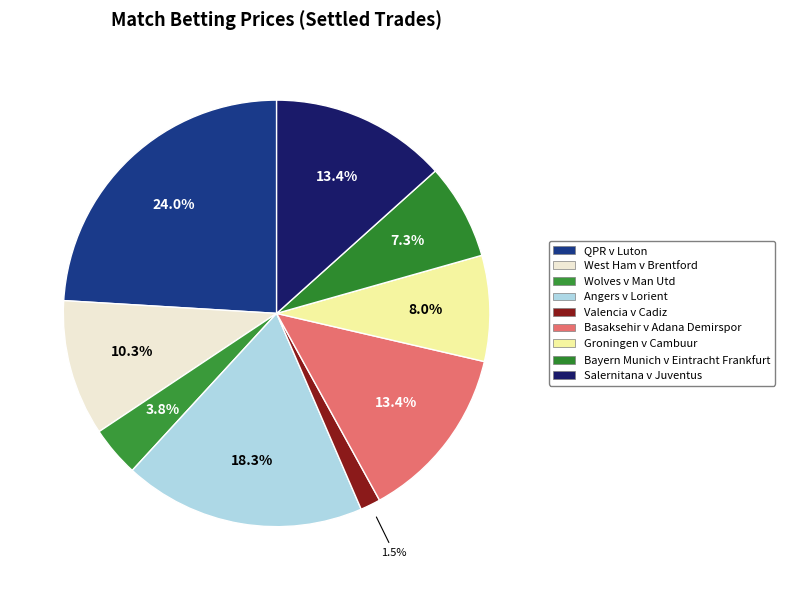

Count the number of slices in the pie.

9